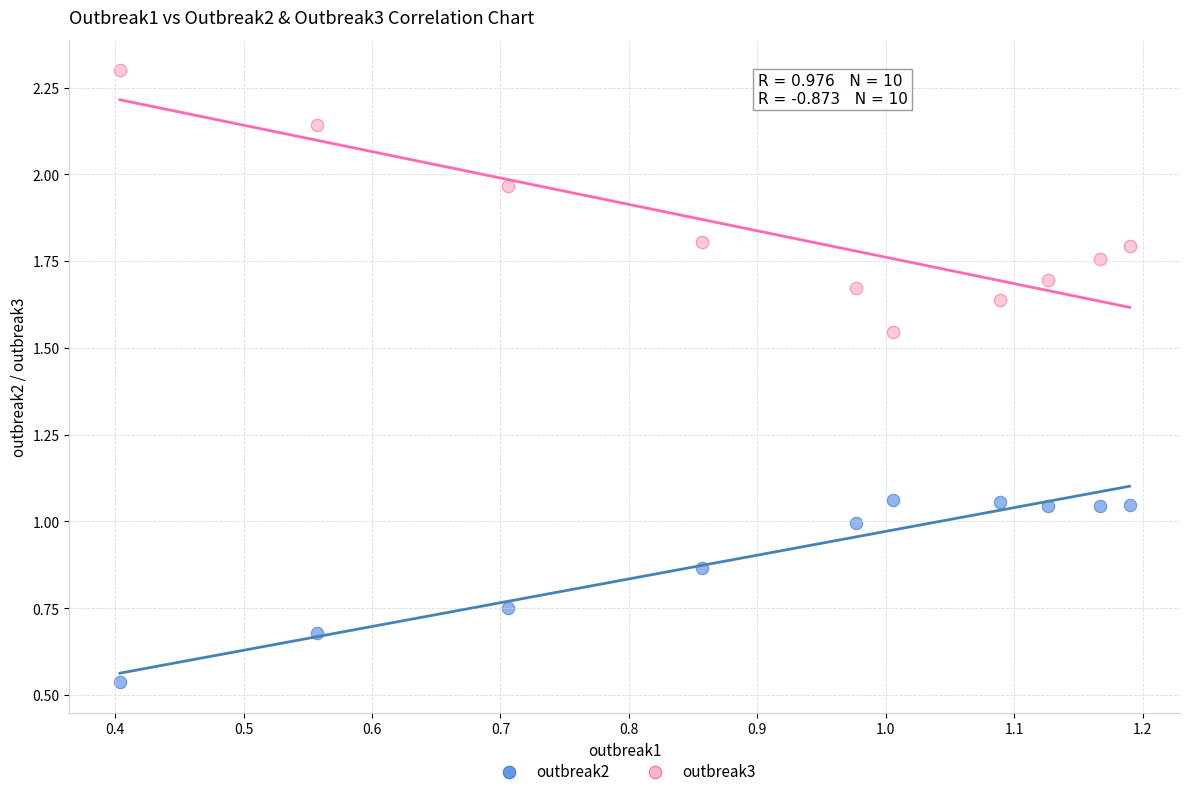

Which series contains the highest Y value?

outbreak3